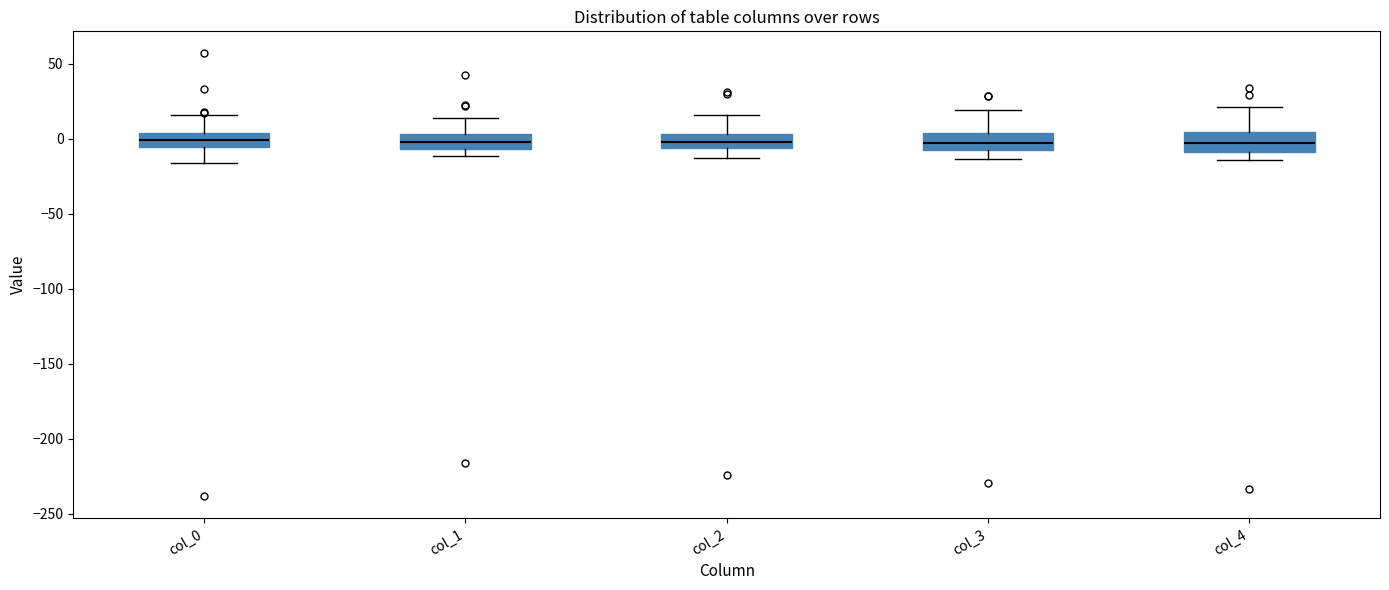

Where is the upper edge of the box for col_1 on the y-axis? The values are not printed on the chart, so give them approximately, as read against the axis.

5